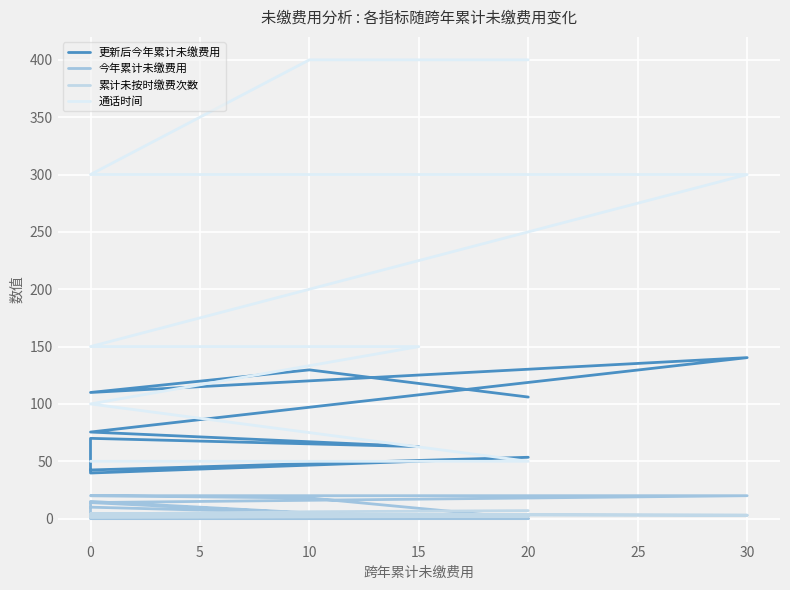

Reading left to right, transcribe all the data shown in this chart.

更新后今年累计未缴费用: 42.4	53.5	39.8	70.0	62.8	75.5	140.4	110.0	129.7	106.0
今年累计未缴费用: 10.0	0.0	0.0	15.0	0.0	14.0	20.0	20.0	18.0	0.0
累计未按时缴费次数: 1.0	2.0	2.0	4.0	3.0	4.0	3.0	4.0	6.0	7.0
通话时间: 50.0	50.0	100.0	100.0	150.0	150.0	300.0	300.0	400.0	400.0